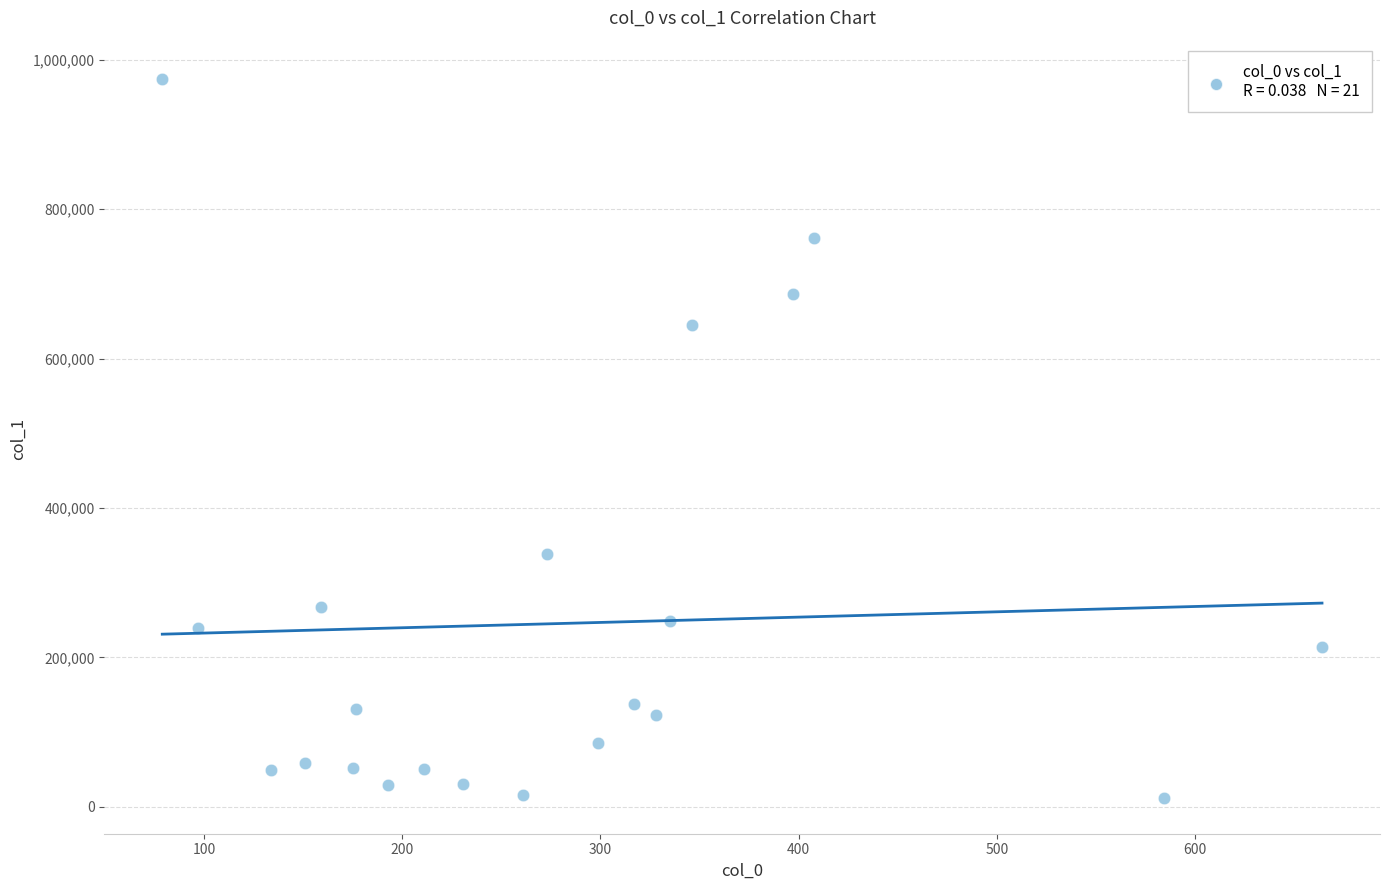

What is the range of Y values (max minus min)?

961815.8